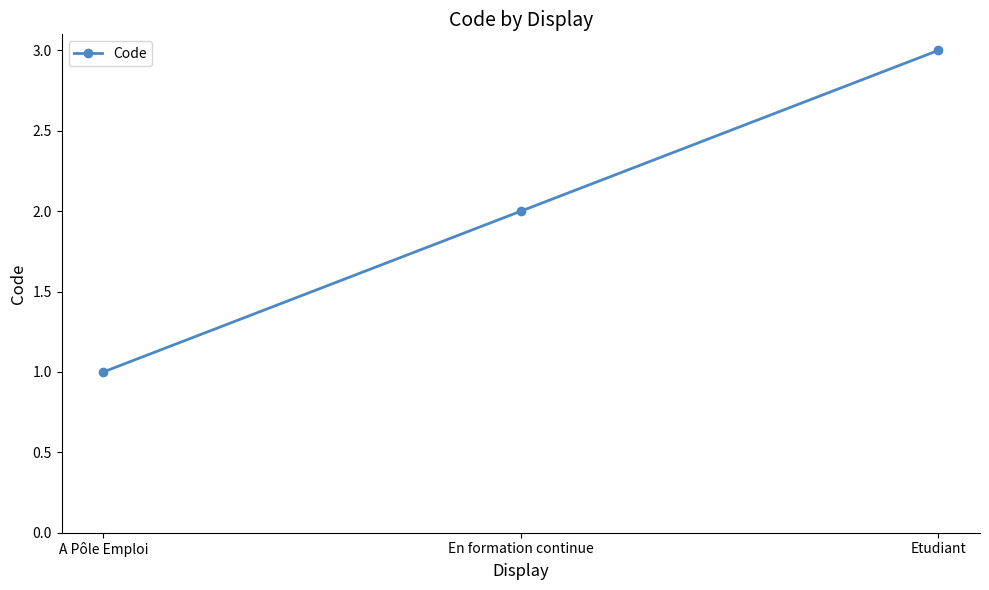

What is the change in value from A Pôle Emploi to Etudiant?

+2